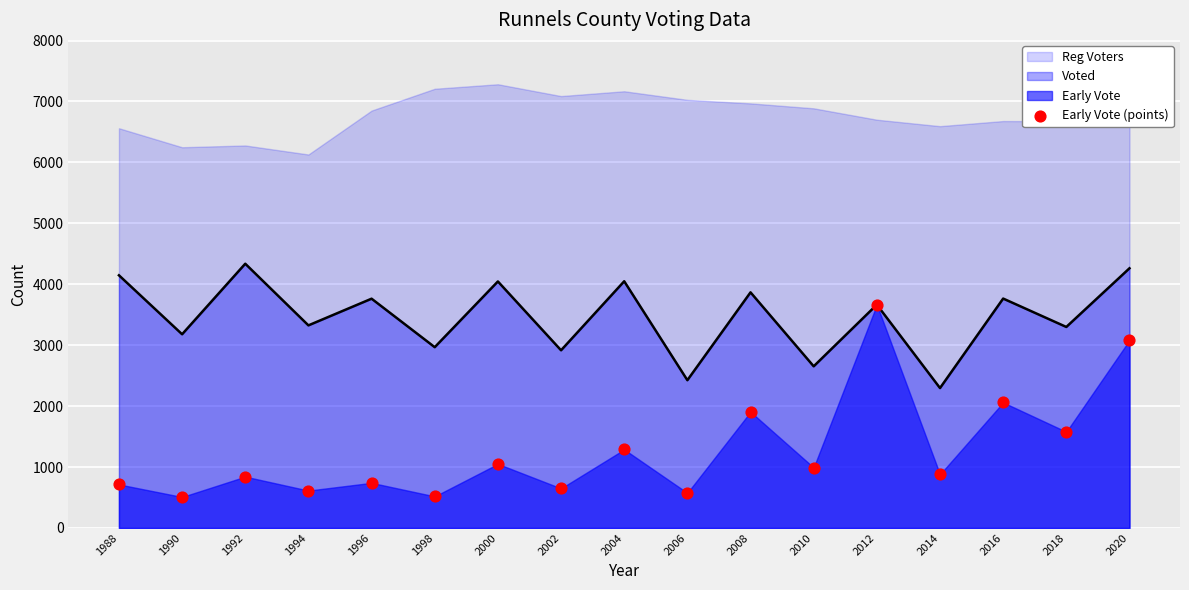

What is the highest value of the Voted series?

4337